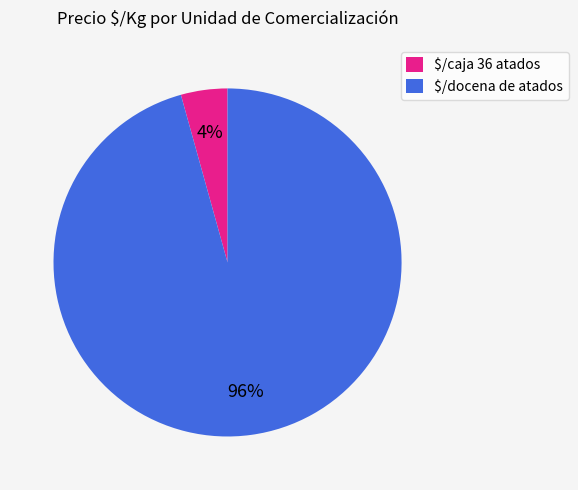

Which slice is the largest?

$/docena de atados